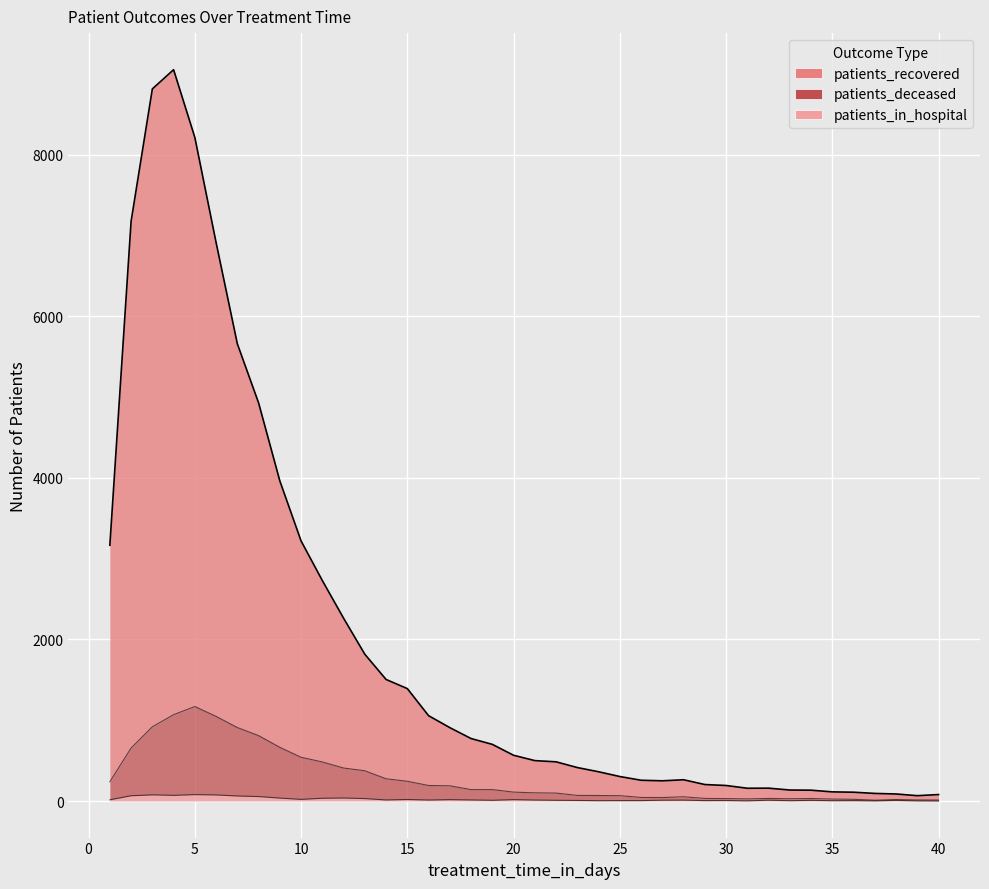

Reading left to right, transcribe all the data shown in this chart.

patients_recovered: 1=3165	2=7174	3=8812	4=9050	5=8212	6=6911	7=5658	8=4927	9=3961	10=3218	11=2728	12=2262	13=1816	14=1504	15=1391	16=1056	17=908	18=773	19=701	20=566	21=500	22=485	23=414	24=362	25=303	26=257	27=250	28=263	29=204	30=192	31=158	32=159	33=136	34=134	35=113	36=109	37=94	38=87	39=66	40=80
patients_deceased: 1=238	2=655	3=918	4=1068	5=1169	6=1047	7=909	8=809	9=664	10=541	11=483	12=408	13=374	14=275	15=244	16=192	17=188	18=141	19=141	20=110	21=101	22=98	23=69	24=68	25=66	26=44	27=43	28=52	29=32	30=30	31=26	32=32	33=28	34=31	35=24	36=21	37=10	38=18	39=13	40=12
patients_in_hospital: 1=15	2=65	3=76	4=70	5=79	6=75	7=62	8=55	9=36	10=20	11=34	12=37	13=30	14=13	15=19	16=12	17=17	18=13	19=9	20=17	21=12	22=9	23=7	24=4	25=5	26=5	27=10	28=11	29=5	30=6	31=2	32=10	33=4	34=8	35=4	36=5	37=2	38=8	39=2	40=1